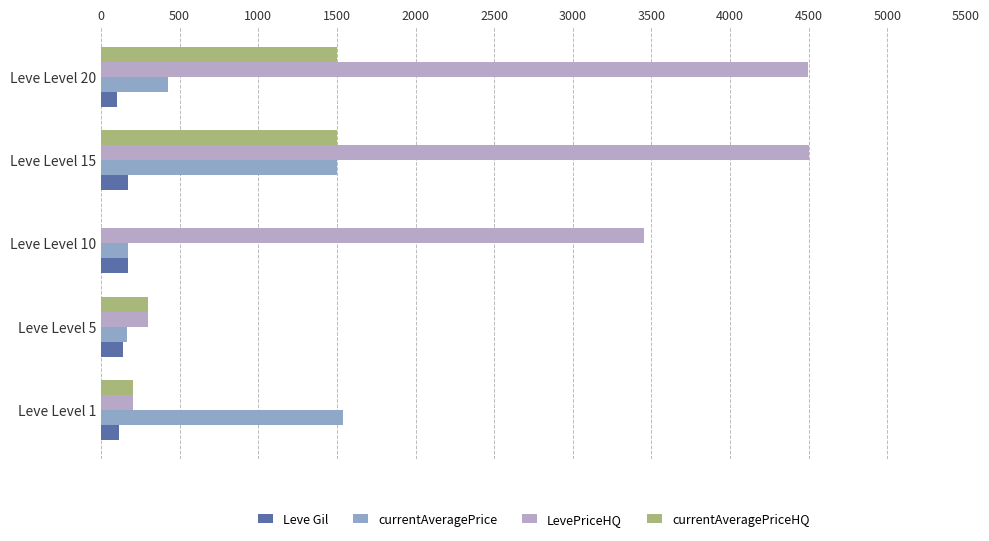

What is the sum of all LevePriceHQ values?

12950